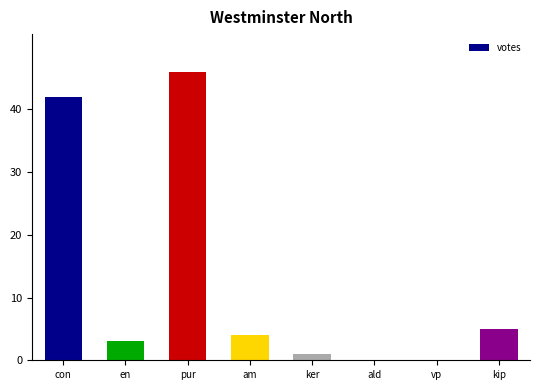

How many distinct data groups are displayed?

1